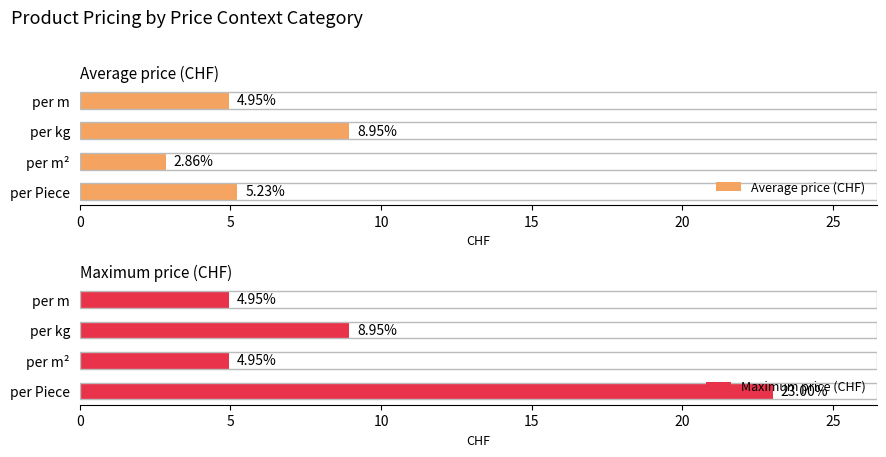

What is the maximum value shown in the chart?

23.0